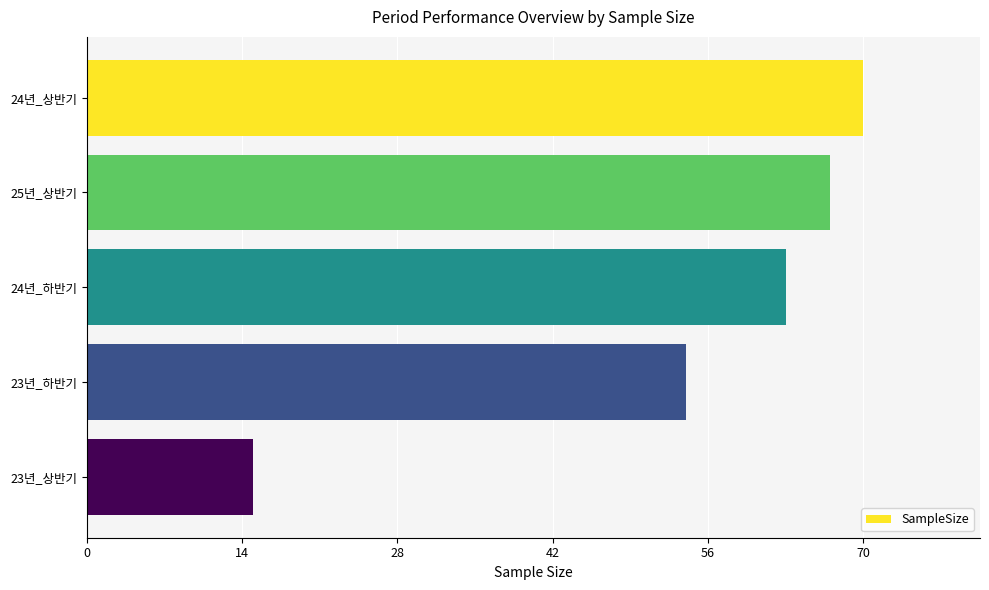

What is the average value?

54